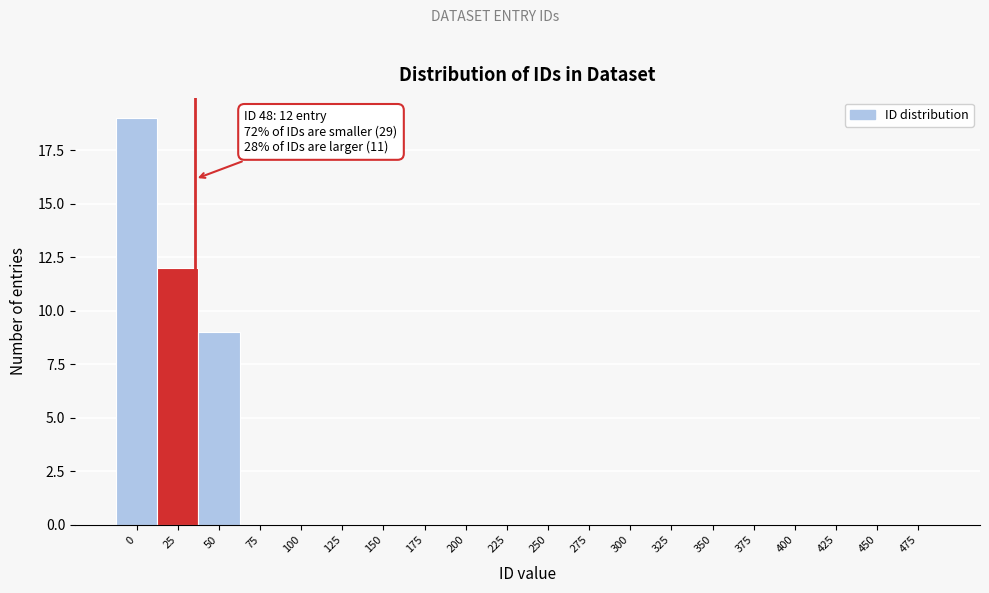

Reading left to right, transcribe all the data shown in this chart.

0=19	25=12	50=9	75=0	100=0	125=0	150=0	175=0	200=0	225=0	250=0	275=0	300=0	325=0	350=0	375=0	400=0	425=0	450=0	475=0